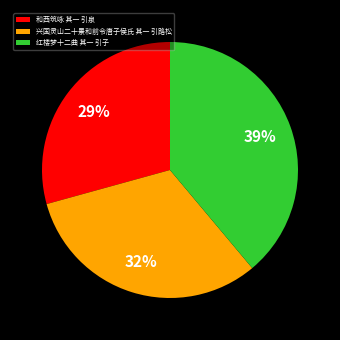

Does 和西筑咏 其一 引泉 represent more than half of the total?

No